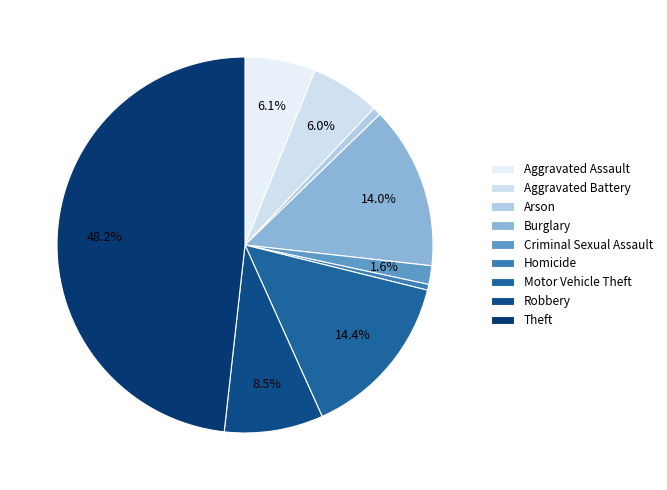

Does any single category account for the majority?

No